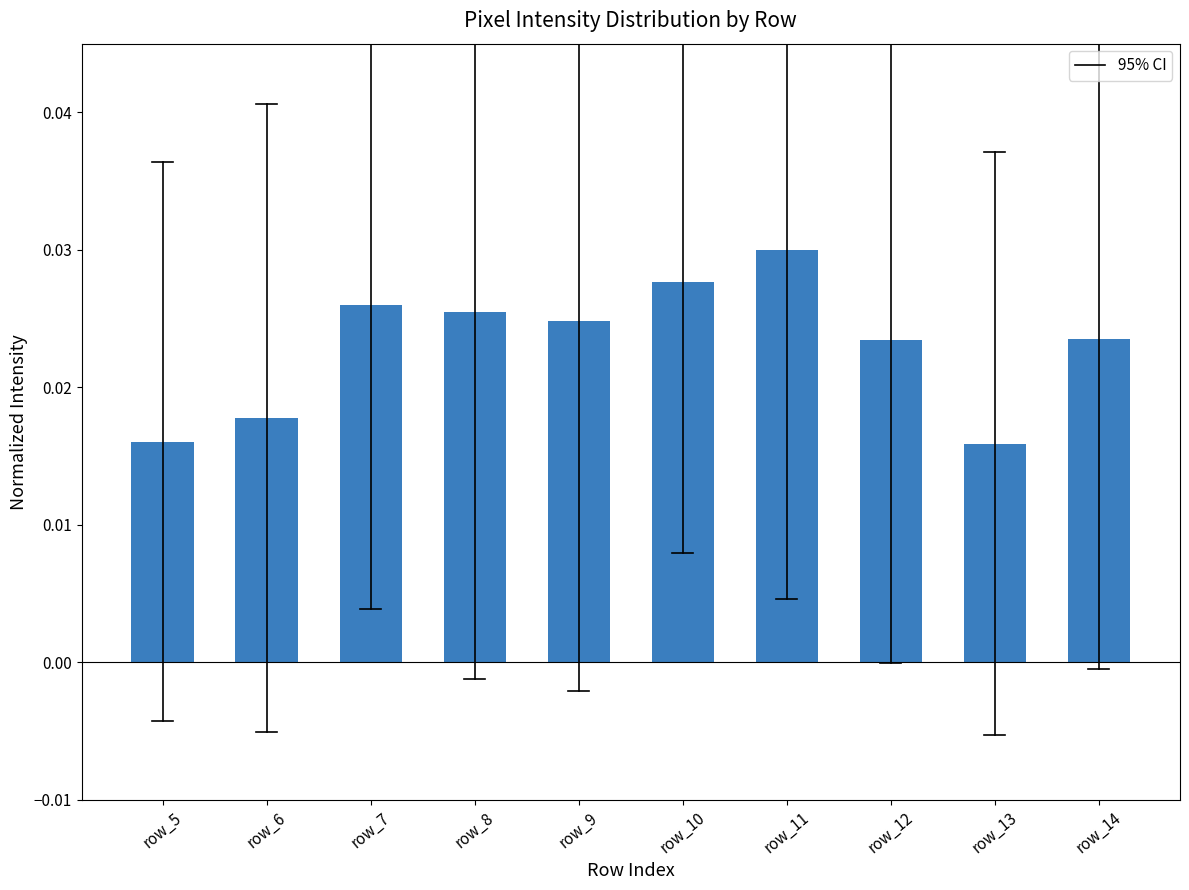

Which label corresponds to the largest value in the chart?

row_11